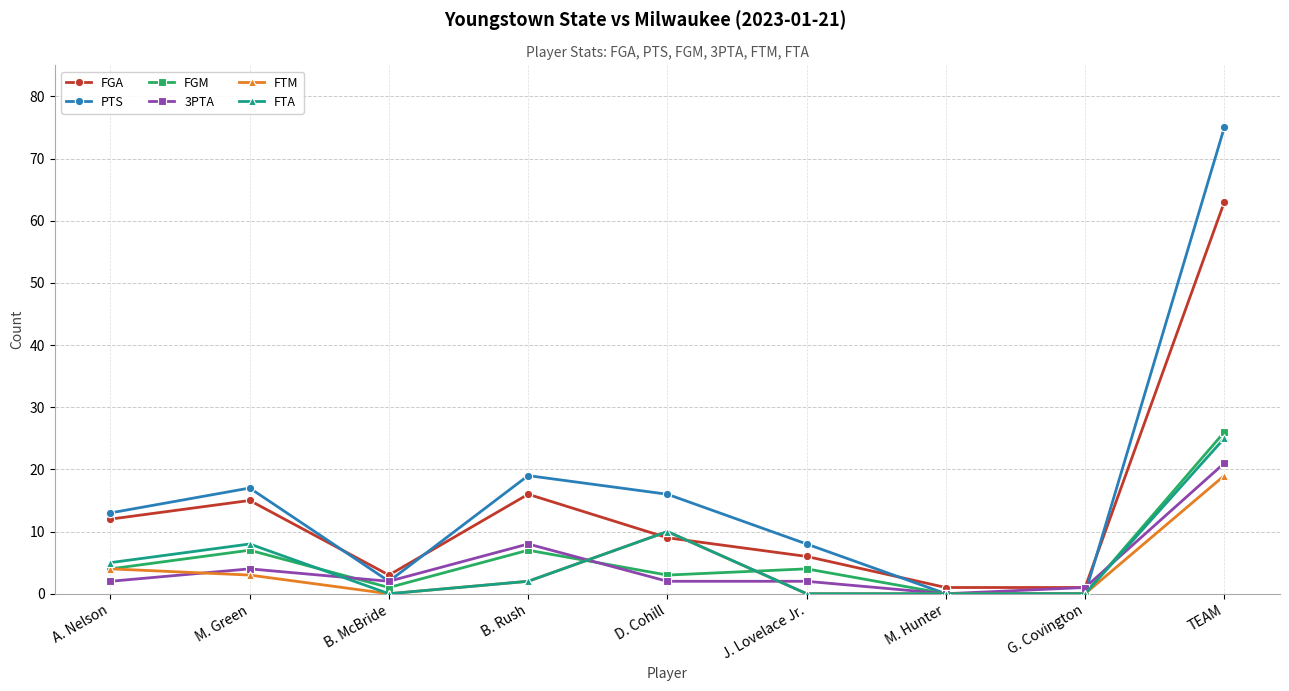

Is the value of 3PTA at B. Rush greater than the value of FGM at G. Covington?

Yes